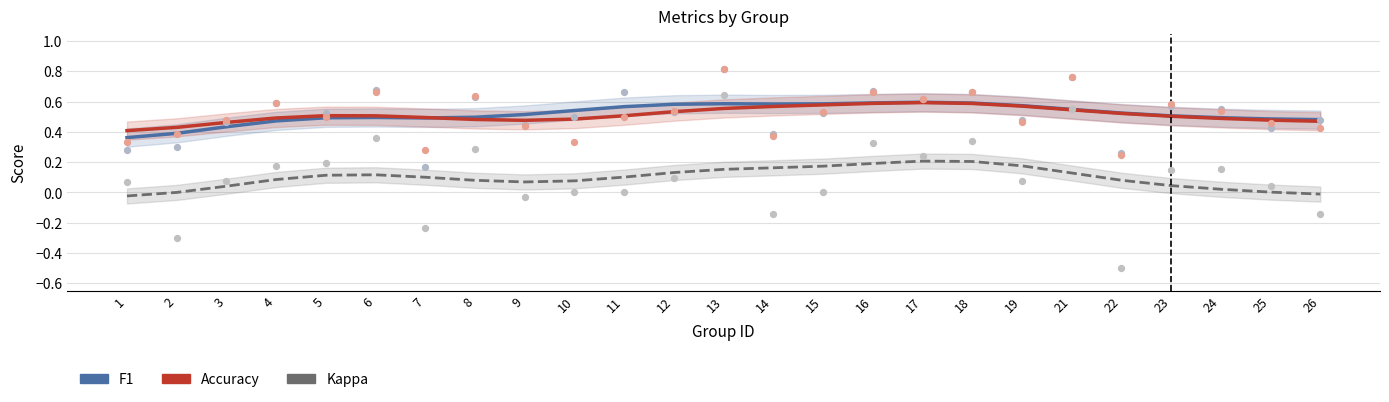

What are all the series names shown in the legend?

f1, accuracy, kappa